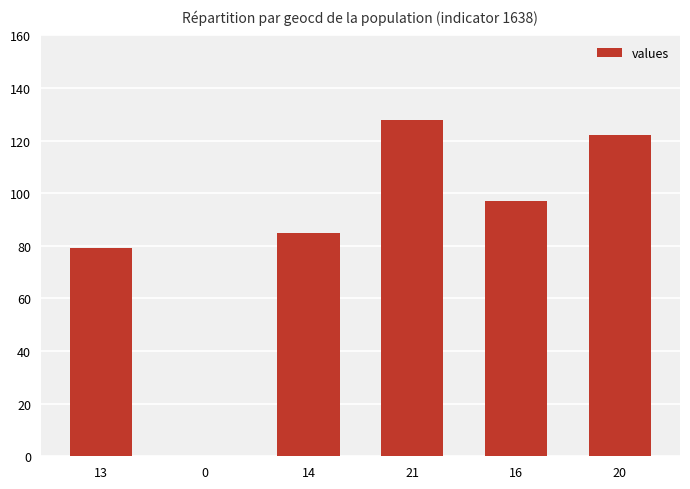

What is the greatest value displayed?

128